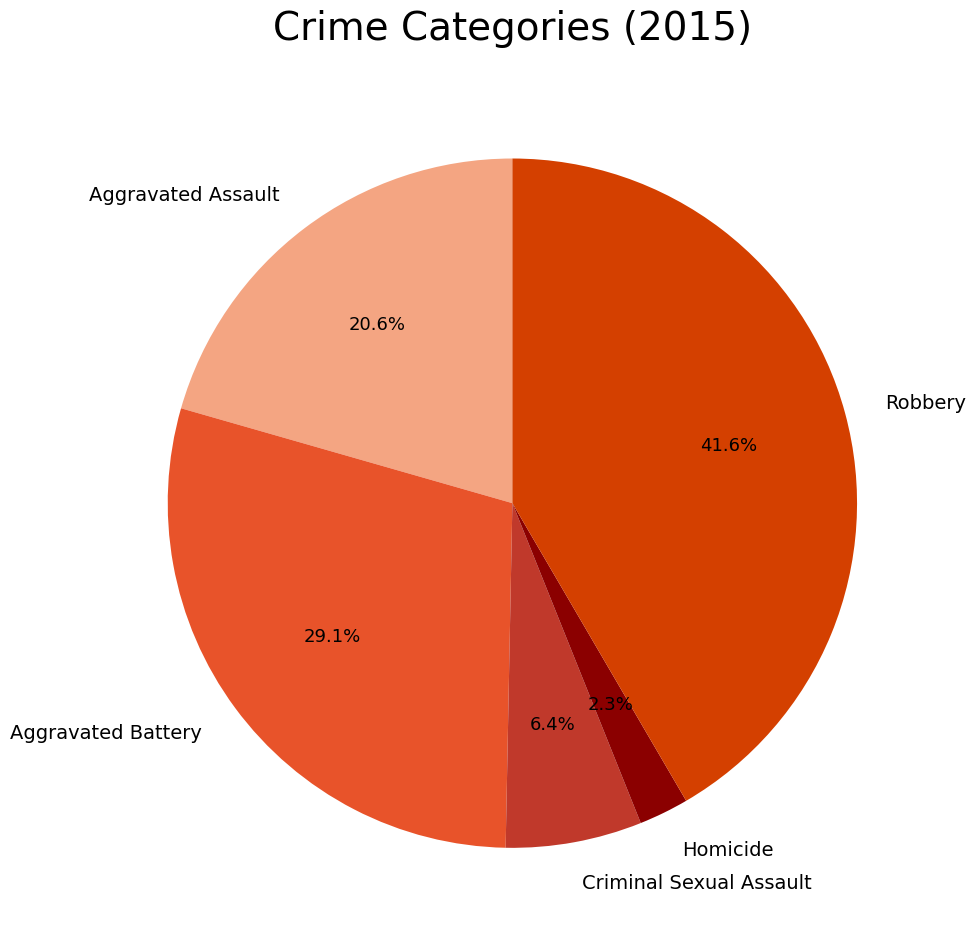

To the nearest percent, what percentage of the pie is Aggravated Battery?

29%